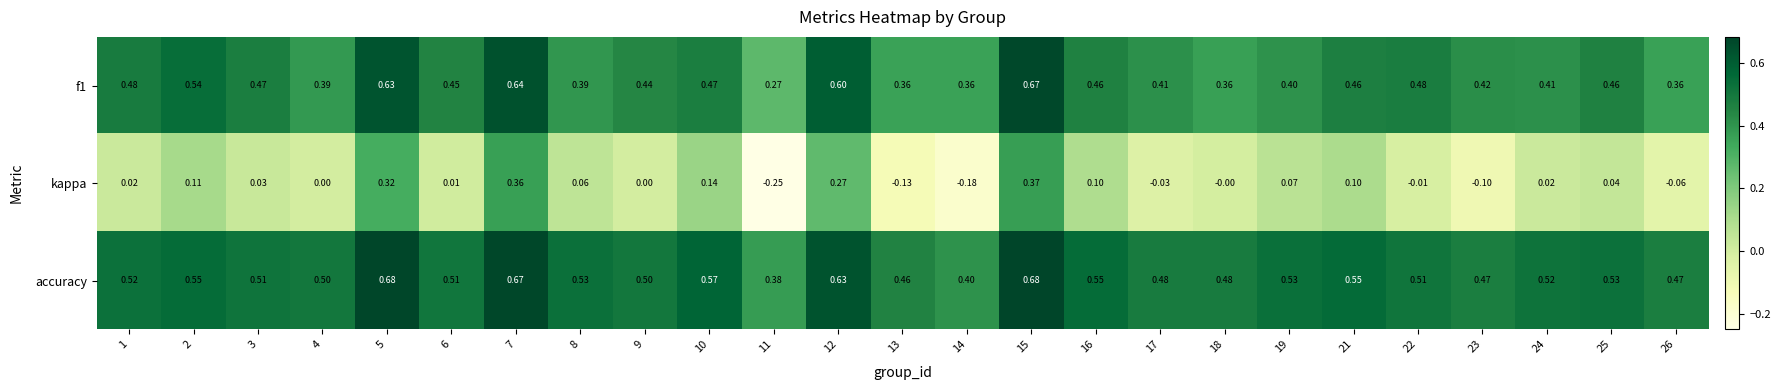

Is the value of kappa at 4 greater than the value of f1 at 23?

No